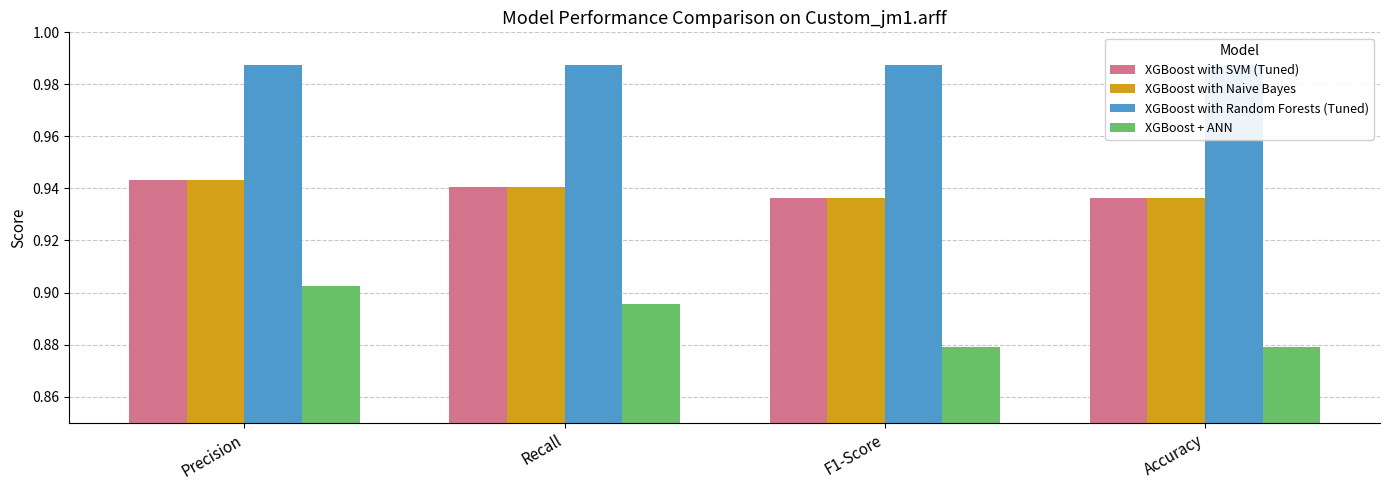

Does the chart contain any negative values?

No